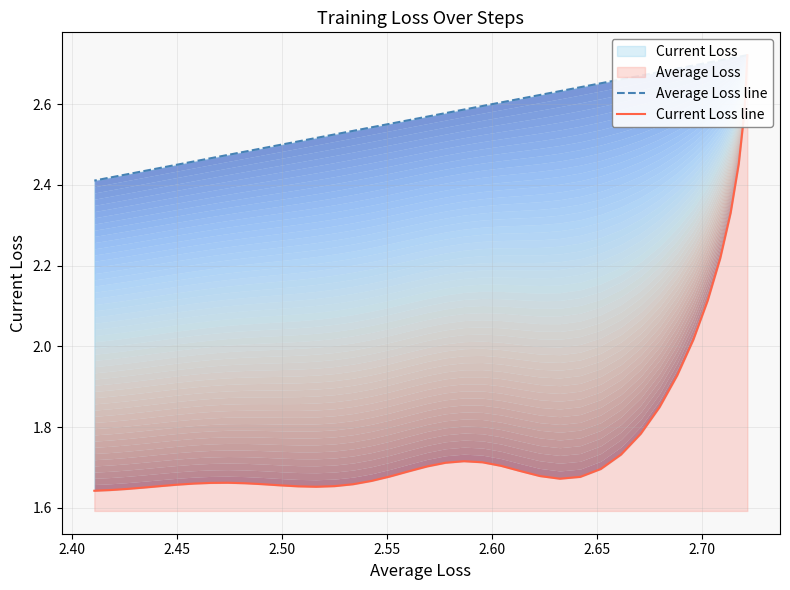

How many lines are shown in the chart?

2